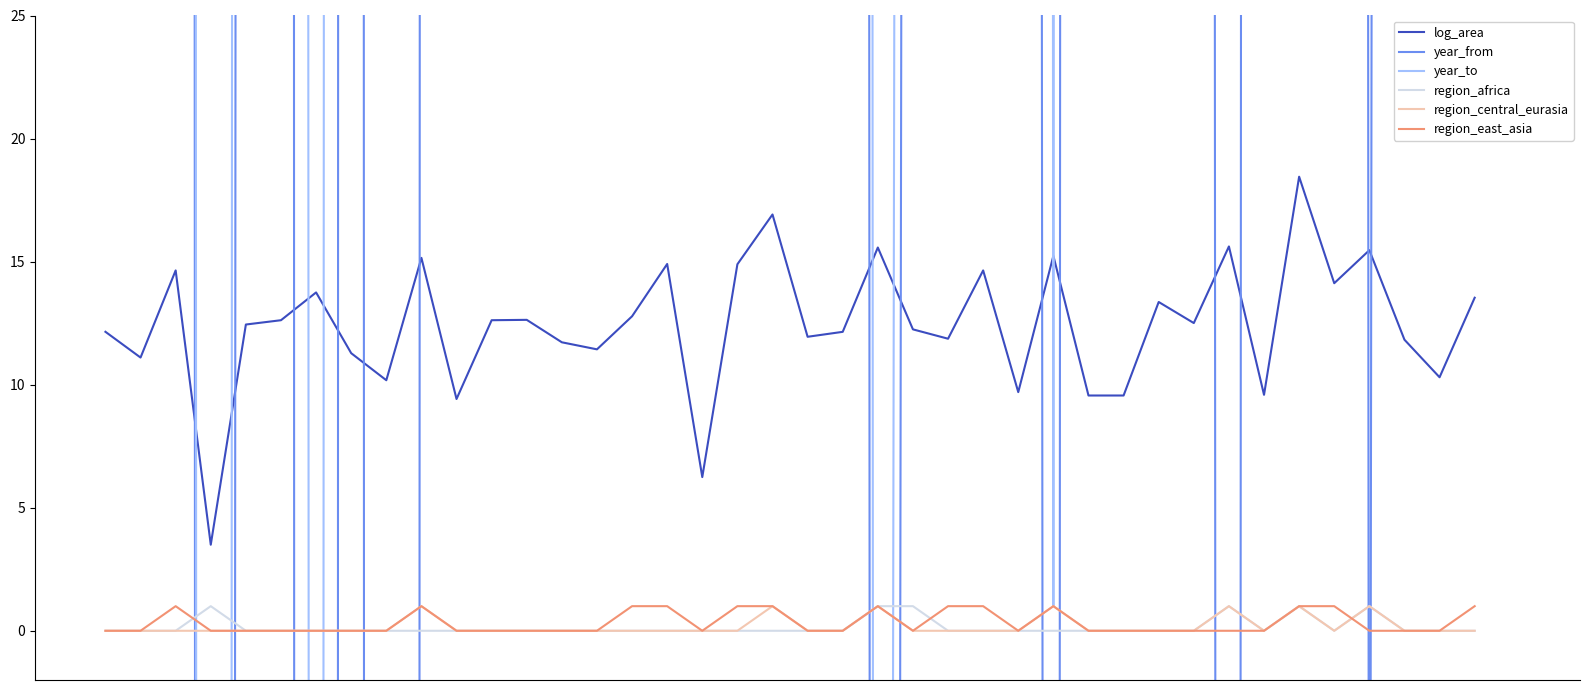

Reading left to right, extract all data points from this chart.

log_area: 0=12.1	1=11.1	2=14.6	3=3.5	4=12.4	5=12.6	6=13.7	7=11.3	8=10.2	9=15.2	10=9.4	11=12.6	12=12.6	13=11.7	14=11.4	15=12.8	16=14.9	17=6.2	18=14.9	19=16.9	20=11.9	21=12.1	22=15.6	23=12.2	24=11.9	25=14.6	26=9.7	27=15.2	28=9.6	29=9.6	30=13.4	31=12.5	32=15.6	33=9.6	34=18.4	35=14.1	36=15.5	37=11.8	38=10.3	39=13.5
year_from: 0=50.0	1=1948.0	2=1650.0	3=-1350.0	4=600.0	5=1980.0	6=-3300.0	7=2000.0	8=-3500.0	9=200.0	10=1500.0	11=1469.0	12=1200.0	13=1840.0	14=1610.0	15=1606.0	16=1966.0	17=1980.0	18=1970.0	19=1800.0	20=1970.0	21=1800.0	22=-550.0	23=311.0	24=1292.0	25=1110.0	26=1000.0	27=-450.0	28=2015.0	29=2015.0	30=1820.0	31=1260.0	32=-800.0	33=1600.0	34=1951.0	35=1900.0	36=-42.0	37=1017.0	38=1845.0	39=1950.0
year_to: 0=160.0	1=2015.0	2=1850.0	3=-1320.0	4=900.0	5=2000.0	6=-539.0	7=2015.0	8=2015.0	9=600.0	10=1700.0	11=1606.0	12=1700.0	13=1970.0	14=2016.0	15=1708.0	16=2016.0	17=2015.0	18=2015.0	19=1918.0	20=2016.0	21=2017.0	22=-330.0	23=427.0	24=1558.0	25=2017.0	26=2015.0	27=1.0	28=2016.0	29=2016.0	30=2017.0	31=1302.0	32=380.0	33=2015.0	34=2018.0	35=2018.0	36=518.0	37=1445.0	38=2018.0	39=2018.0
region_africa: 0=0.0	1=0.0	2=0.0	3=1.0	4=0.0	5=0.0	6=0.0	7=0.0	8=0.0	9=0.0	10=0.0	11=0.0	12=0.0	13=0.0	14=0.0	15=0.0	16=0.0	17=0.0	18=0.0	19=0.0	20=0.0	21=0.0	22=1.0	23=1.0	24=0.0	25=0.0	26=0.0	27=0.0	28=0.0	29=0.0	30=0.0	31=0.0	32=1.0	33=0.0	34=1.0	35=0.0	36=1.0	37=0.0	38=0.0	39=0.0
region_central_eurasia: 0=0.0	1=0.0	2=0.0	3=0.0	4=0.0	5=0.0	6=0.0	7=0.0	8=0.0	9=1.0	10=0.0	11=0.0	12=0.0	13=0.0	14=0.0	15=0.0	16=0.0	17=0.0	18=0.0	19=1.0	20=0.0	21=0.0	22=1.0	23=0.0	24=0.0	25=0.0	26=0.0	27=1.0	28=0.0	29=0.0	30=0.0	31=0.0	32=1.0	33=0.0	34=1.0	35=0.0	36=1.0	37=0.0	38=0.0	39=0.0
region_east_asia: 0=0.0	1=0.0	2=1.0	3=0.0	4=0.0	5=0.0	6=0.0	7=0.0	8=0.0	9=1.0	10=0.0	11=0.0	12=0.0	13=0.0	14=0.0	15=1.0	16=1.0	17=0.0	18=1.0	19=1.0	20=0.0	21=0.0	22=1.0	23=0.0	24=1.0	25=1.0	26=0.0	27=1.0	28=0.0	29=0.0	30=0.0	31=0.0	32=0.0	33=0.0	34=1.0	35=1.0	36=0.0	37=0.0	38=0.0	39=1.0